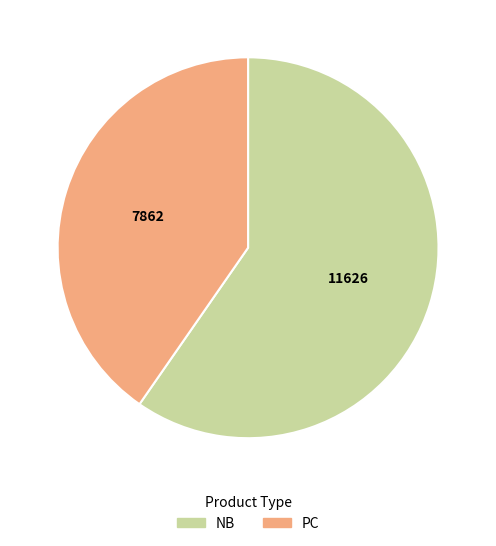

What is the ratio of the value at NB to the value at PC?

1.5